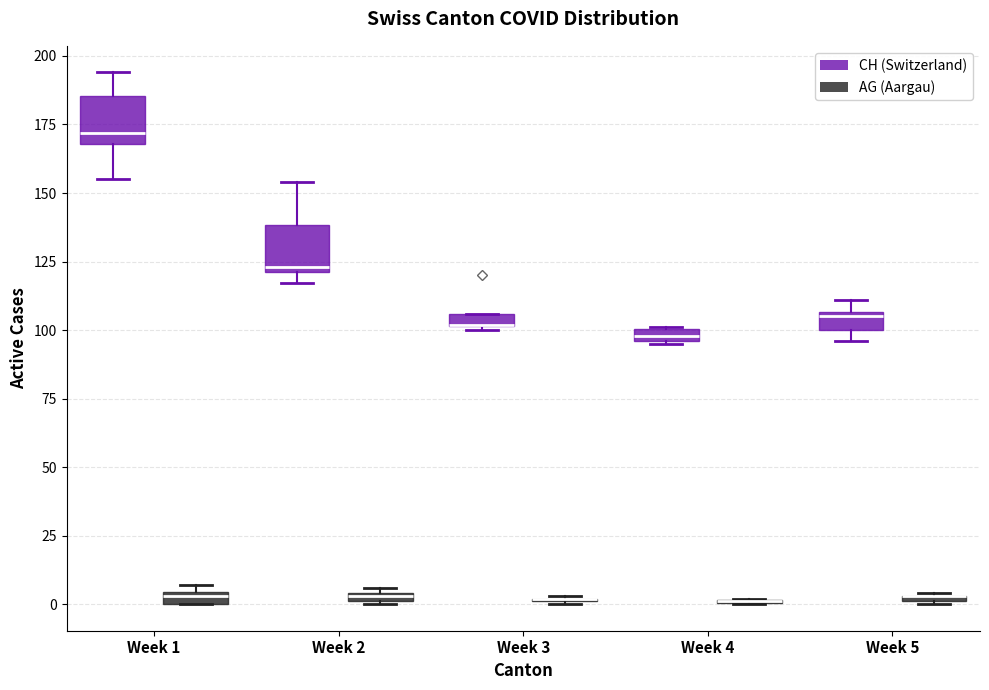

Where is the lower edge of the box for Week 1 (AG (Aargau)) on the y-axis? The values are not printed on the chart, so give them approximately, as read against the axis.

0